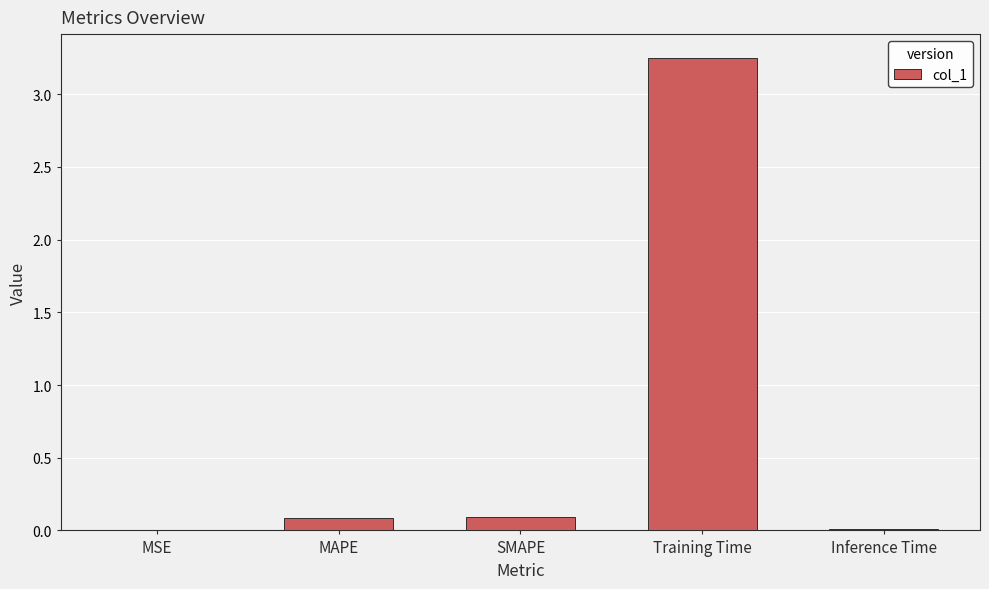

What is the change in value from SMAPE to Training Time?

+3.2